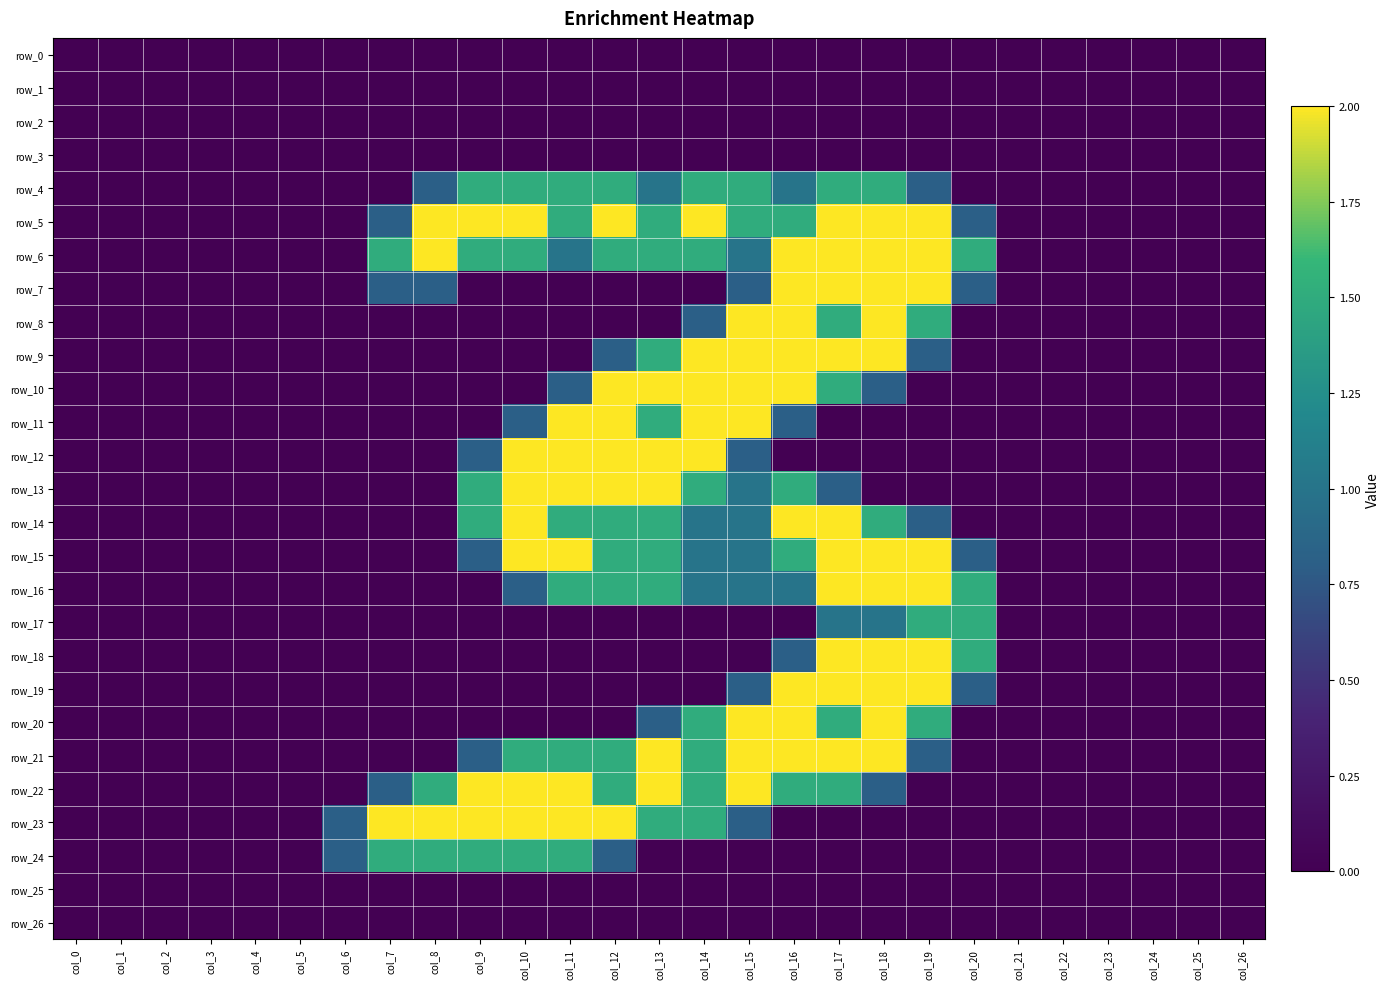

Reading left to right, extract all data points from this chart.

row_0: 0.0	0.0	0.0	0.0	0.0	0.0	0.0	0.0	0.0	0.0	0.0	0.0	0.0	0.0	0.0	0.0	0.0	0.0	0.0	0.0	0.0	0.0	0.0	0.0	0.0	0.0	0.0
row_1: 0.0	0.0	0.0	0.0	0.0	0.0	0.0	0.0	0.0	0.0	0.0	0.0	0.0	0.0	0.0	0.0	0.0	0.0	0.0	0.0	0.0	0.0	0.0	0.0	0.0	0.0	0.0
row_2: 0.0	0.0	0.0	0.0	0.0	0.0	0.0	0.0	0.0	0.0	0.0	0.0	0.0	0.0	0.0	0.0	0.0	0.0	0.0	0.0	0.0	0.0	0.0	0.0	0.0	0.0	0.0
row_3: 0.0	0.0	0.0	0.0	0.0	0.0	0.0	0.0	0.0	0.0	0.0	0.0	0.0	0.0	0.0	0.0	0.0	0.0	0.0	0.0	0.0	0.0	0.0	0.0	0.0	0.0	0.0
row_4: 0.0	0.0	0.0	0.0	0.0	0.0	0.0	0.0	0.8	1.5	1.5	1.5	1.5	1.0	1.5	1.5	1.0	1.5	1.5	0.8	0.0	0.0	0.0	0.0	0.0	0.0	0.0
row_5: 0.0	0.0	0.0	0.0	0.0	0.0	0.0	0.8	2.0	2.0	2.0	1.5	2.0	1.5	2.0	1.5	1.5	2.0	2.0	2.0	0.8	0.0	0.0	0.0	0.0	0.0	0.0
row_6: 0.0	0.0	0.0	0.0	0.0	0.0	0.0	1.5	2.0	1.5	1.5	1.0	1.5	1.5	1.5	1.0	2.0	2.0	2.0	2.0	1.5	0.0	0.0	0.0	0.0	0.0	0.0
row_7: 0.0	0.0	0.0	0.0	0.0	0.0	0.0	0.8	0.8	0.0	0.0	0.0	0.0	0.0	0.0	0.8	2.0	2.0	2.0	2.0	0.8	0.0	0.0	0.0	0.0	0.0	0.0
row_8: 0.0	0.0	0.0	0.0	0.0	0.0	0.0	0.0	0.0	0.0	0.0	0.0	0.0	0.0	0.8	2.0	2.0	1.5	2.0	1.5	0.0	0.0	0.0	0.0	0.0	0.0	0.0
row_9: 0.0	0.0	0.0	0.0	0.0	0.0	0.0	0.0	0.0	0.0	0.0	0.0	0.8	1.5	2.0	2.0	2.0	2.0	2.0	0.8	0.0	0.0	0.0	0.0	0.0	0.0	0.0
row_10: 0.0	0.0	0.0	0.0	0.0	0.0	0.0	0.0	0.0	0.0	0.0	0.8	2.0	2.0	2.0	2.0	2.0	1.5	0.8	0.0	0.0	0.0	0.0	0.0	0.0	0.0	0.0
row_11: 0.0	0.0	0.0	0.0	0.0	0.0	0.0	0.0	0.0	0.0	0.8	2.0	2.0	1.5	2.0	2.0	0.8	0.0	0.0	0.0	0.0	0.0	0.0	0.0	0.0	0.0	0.0
row_12: 0.0	0.0	0.0	0.0	0.0	0.0	0.0	0.0	0.0	0.8	2.0	2.0	2.0	2.0	2.0	0.8	0.0	0.0	0.0	0.0	0.0	0.0	0.0	0.0	0.0	0.0	0.0
row_13: 0.0	0.0	0.0	0.0	0.0	0.0	0.0	0.0	0.0	1.5	2.0	2.0	2.0	2.0	1.5	1.0	1.5	0.8	0.0	0.0	0.0	0.0	0.0	0.0	0.0	0.0	0.0
row_14: 0.0	0.0	0.0	0.0	0.0	0.0	0.0	0.0	0.0	1.5	2.0	1.5	1.5	1.5	1.0	1.0	2.0	2.0	1.5	0.8	0.0	0.0	0.0	0.0	0.0	0.0	0.0
row_15: 0.0	0.0	0.0	0.0	0.0	0.0	0.0	0.0	0.0	0.8	2.0	2.0	1.5	1.5	1.0	1.0	1.5	2.0	2.0	2.0	0.8	0.0	0.0	0.0	0.0	0.0	0.0
row_16: 0.0	0.0	0.0	0.0	0.0	0.0	0.0	0.0	0.0	0.0	0.8	1.5	1.5	1.5	1.0	1.0	1.0	2.0	2.0	2.0	1.5	0.0	0.0	0.0	0.0	0.0	0.0
row_17: 0.0	0.0	0.0	0.0	0.0	0.0	0.0	0.0	0.0	0.0	0.0	0.0	0.0	0.0	0.0	0.0	0.0	1.0	1.0	1.5	1.5	0.0	0.0	0.0	0.0	0.0	0.0
row_18: 0.0	0.0	0.0	0.0	0.0	0.0	0.0	0.0	0.0	0.0	0.0	0.0	0.0	0.0	0.0	0.0	0.8	2.0	2.0	2.0	1.5	0.0	0.0	0.0	0.0	0.0	0.0
row_19: 0.0	0.0	0.0	0.0	0.0	0.0	0.0	0.0	0.0	0.0	0.0	0.0	0.0	0.0	0.0	0.8	2.0	2.0	2.0	2.0	0.8	0.0	0.0	0.0	0.0	0.0	0.0
row_20: 0.0	0.0	0.0	0.0	0.0	0.0	0.0	0.0	0.0	0.0	0.0	0.0	0.0	0.8	1.5	2.0	2.0	1.5	2.0	1.5	0.0	0.0	0.0	0.0	0.0	0.0	0.0
row_21: 0.0	0.0	0.0	0.0	0.0	0.0	0.0	0.0	0.0	0.8	1.5	1.5	1.5	2.0	1.5	2.0	2.0	2.0	2.0	0.8	0.0	0.0	0.0	0.0	0.0	0.0	0.0
row_22: 0.0	0.0	0.0	0.0	0.0	0.0	0.0	0.8	1.5	2.0	2.0	2.0	1.5	2.0	1.5	2.0	1.5	1.5	0.8	0.0	0.0	0.0	0.0	0.0	0.0	0.0	0.0
row_23: 0.0	0.0	0.0	0.0	0.0	0.0	0.8	2.0	2.0	2.0	2.0	2.0	2.0	1.5	1.5	0.8	0.0	0.0	0.0	0.0	0.0	0.0	0.0	0.0	0.0	0.0	0.0
row_24: 0.0	0.0	0.0	0.0	0.0	0.0	0.8	1.5	1.5	1.5	1.5	1.5	0.8	0.0	0.0	0.0	0.0	0.0	0.0	0.0	0.0	0.0	0.0	0.0	0.0	0.0	0.0
row_25: 0.0	0.0	0.0	0.0	0.0	0.0	0.0	0.0	0.0	0.0	0.0	0.0	0.0	0.0	0.0	0.0	0.0	0.0	0.0	0.0	0.0	0.0	0.0	0.0	0.0	0.0	0.0
row_26: 0.0	0.0	0.0	0.0	0.0	0.0	0.0	0.0	0.0	0.0	0.0	0.0	0.0	0.0	0.0	0.0	0.0	0.0	0.0	0.0	0.0	0.0	0.0	0.0	0.0	0.0	0.0